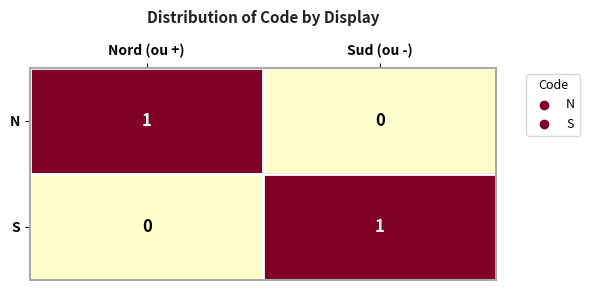

Rank the categories by N value from highest to lowest.

Nord (ou +), Sud (ou -)